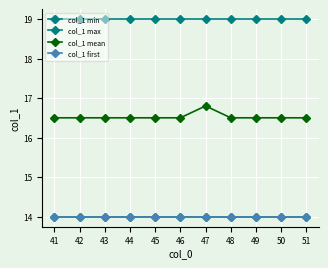

At which category does the chart reach its minimum across all series?

41